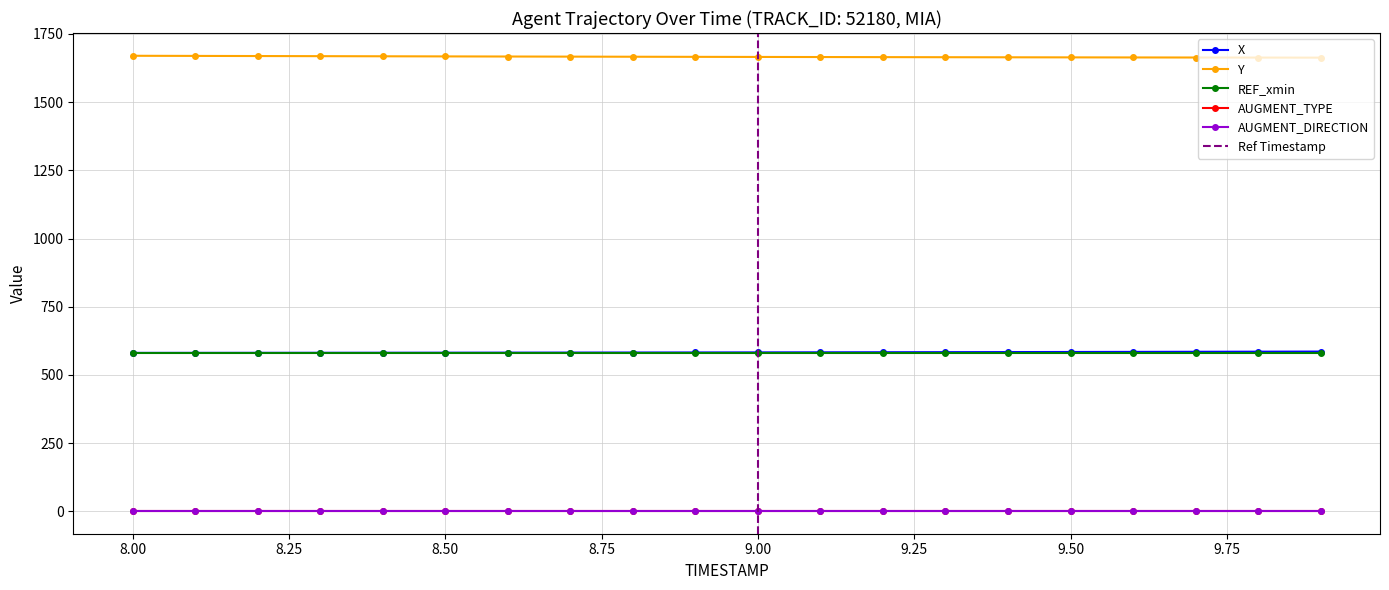

True or false: AUGMENT_DIRECTION and Y intersect in this chart.

False